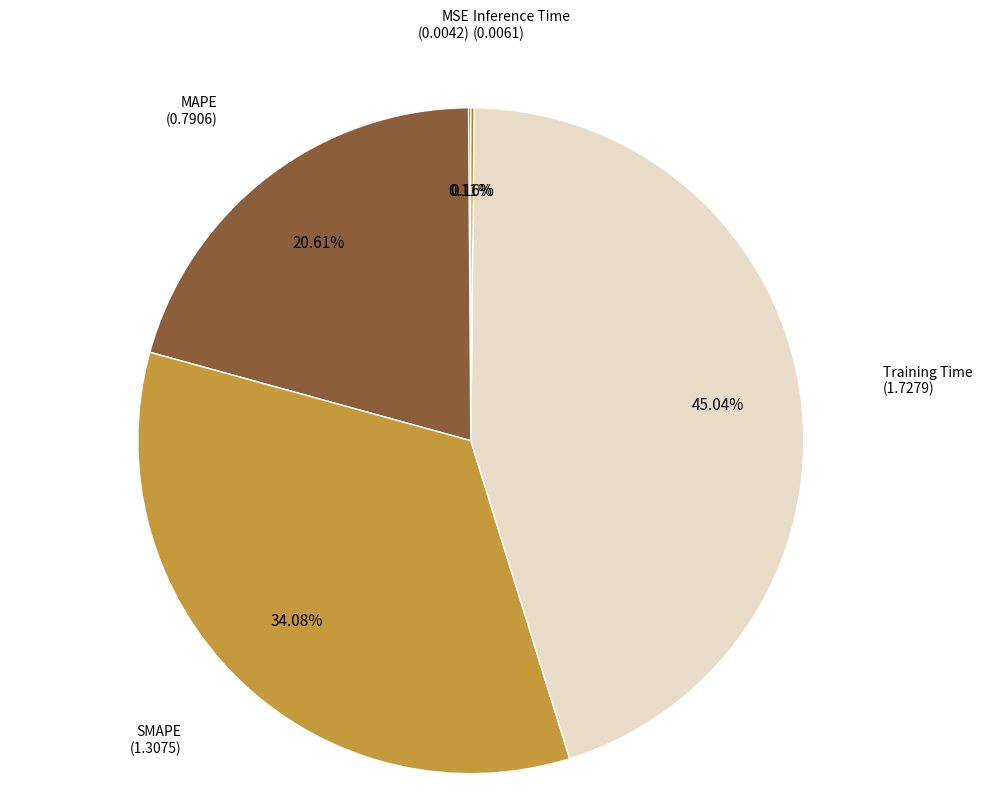

Is there any slice that represents more than half of the pie?

No